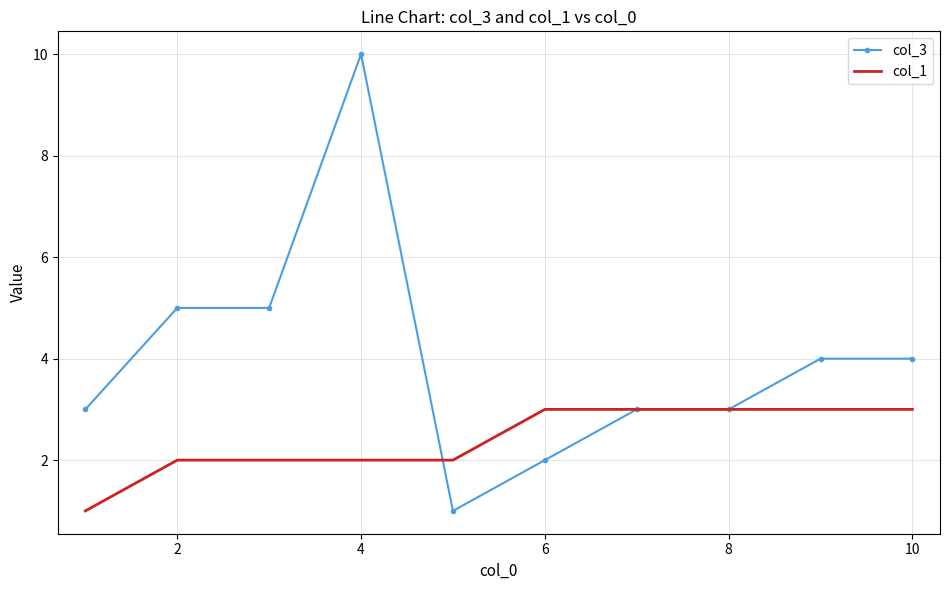

Rank the series by their maximum value, from highest to lowest.

col_3, col_1